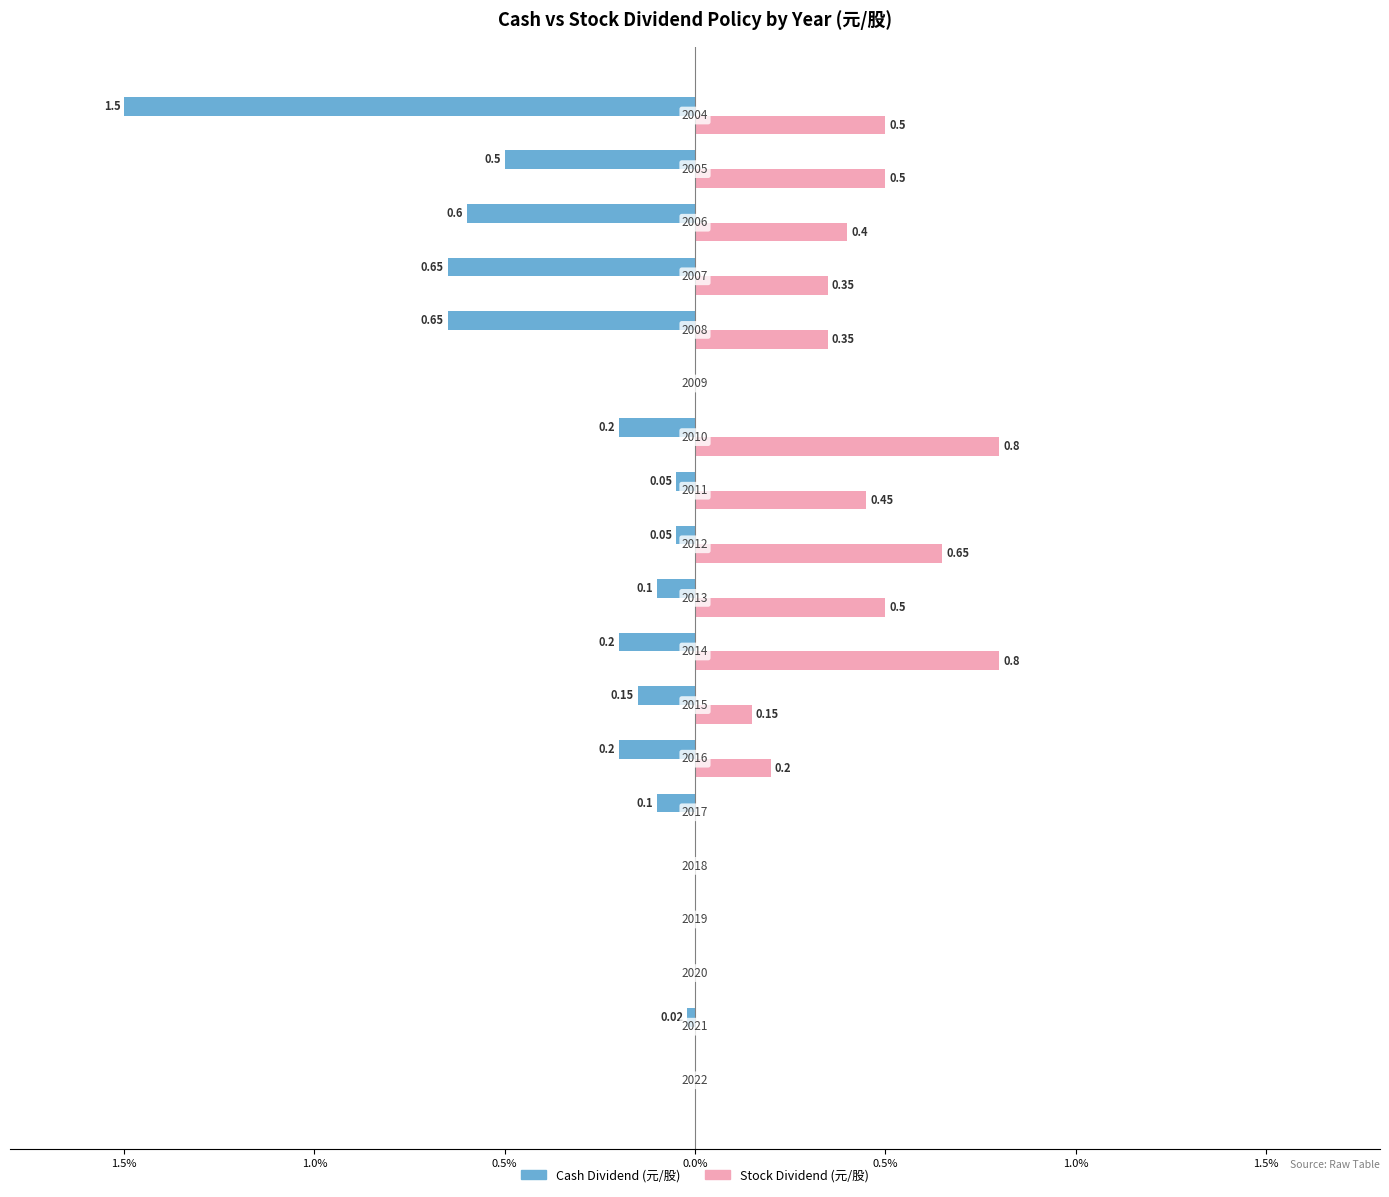

At how many categories does at least one series exceed -1?

19